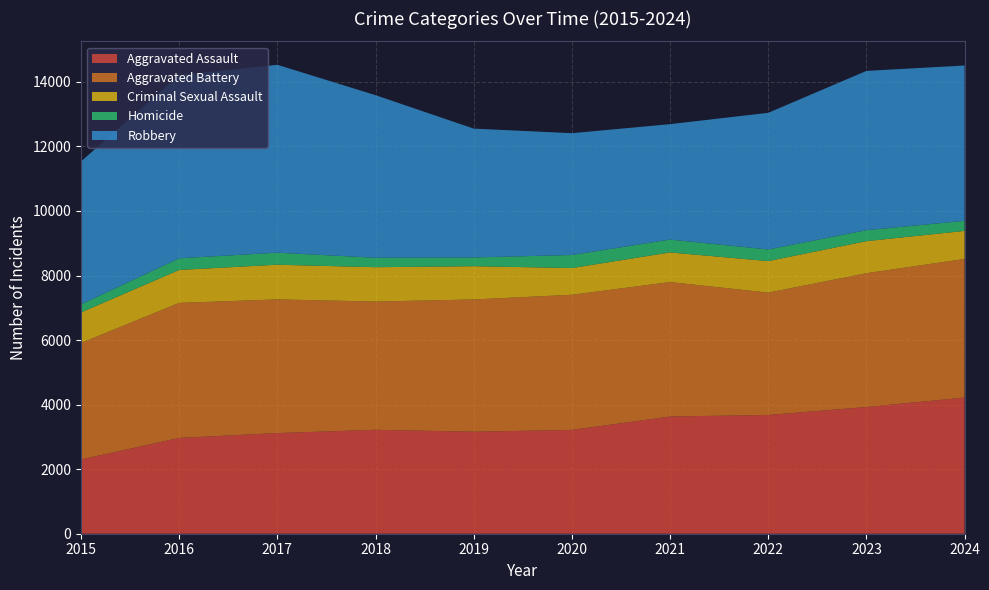

Reading left to right, list all the values displayed in this chart.

Aggravated Assault: 2301	2968	3119	3220	3161	3216	3631	3679	3926	4218
Aggravated Battery: 3609	4184	4141	3973	4097	4187	4166	3791	4145	4296
Criminal Sexual Assault: 946	1020	1074	1064	1030	828	918	976	993	868
Homicide: 250	361	373	292	271	404	398	360	339	312
Robbery: 4430	5673	5821	5038	3992	3774	3576	4234	4936	4812